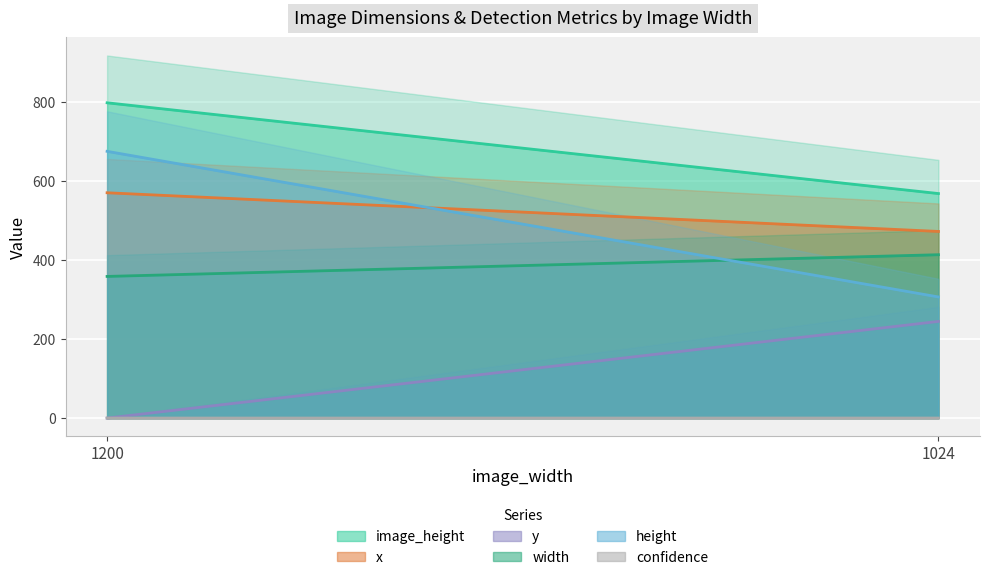

List the labels in order of image_height value, largest first.

1200, 1024